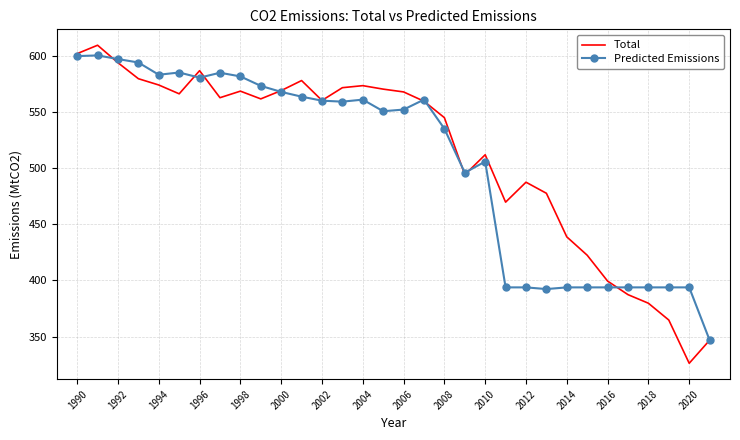

Rank the series by their average value, from highest to lowest.

Total, Predicted Emissions